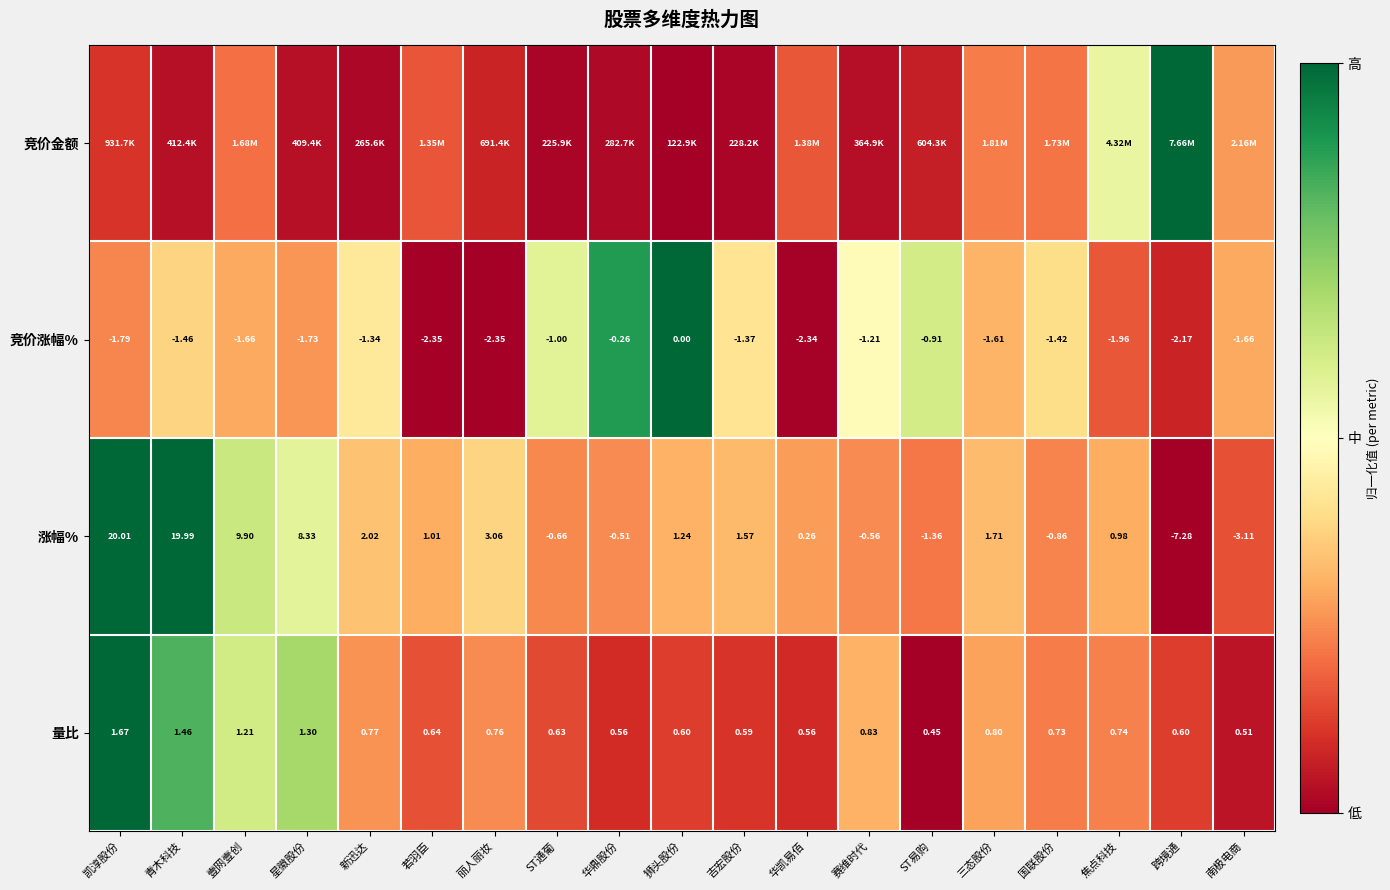

Is the value of 竞价涨幅% at 吉宏股份 greater than the value of 涨幅% at 新迅达?

No